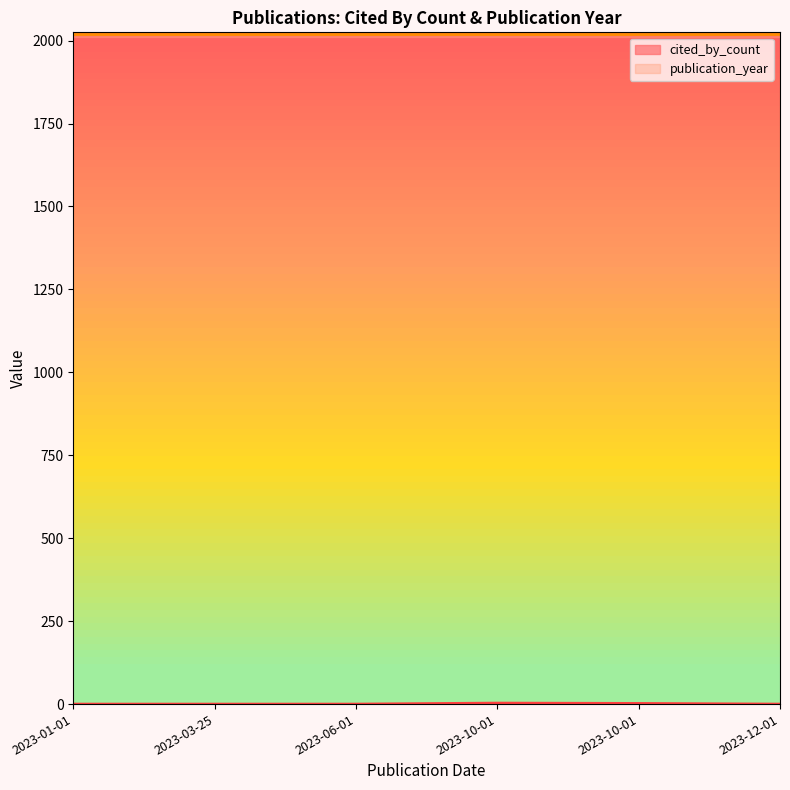

Reading left to right, transcribe all the data shown in this chart.

cited_by_count: 3	2	0	0	0	0
publication_year: 2023	2023	2023	2023	2023	2023